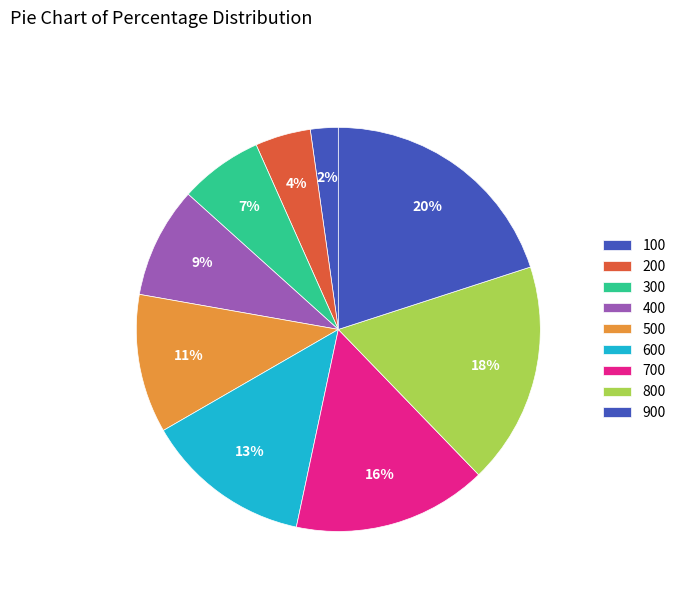

Does any single category account for the majority?

No